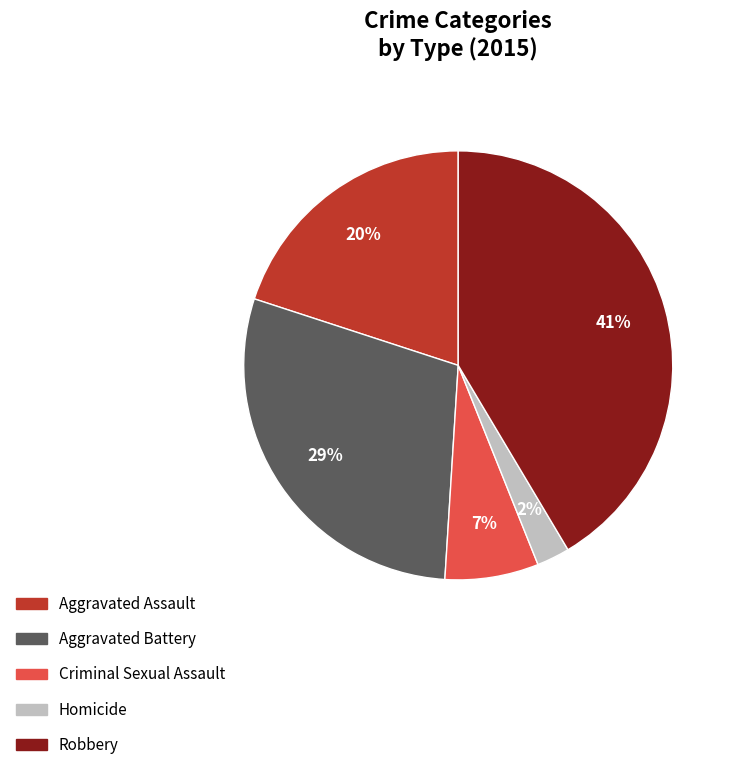

Which slice is the largest?

Robbery